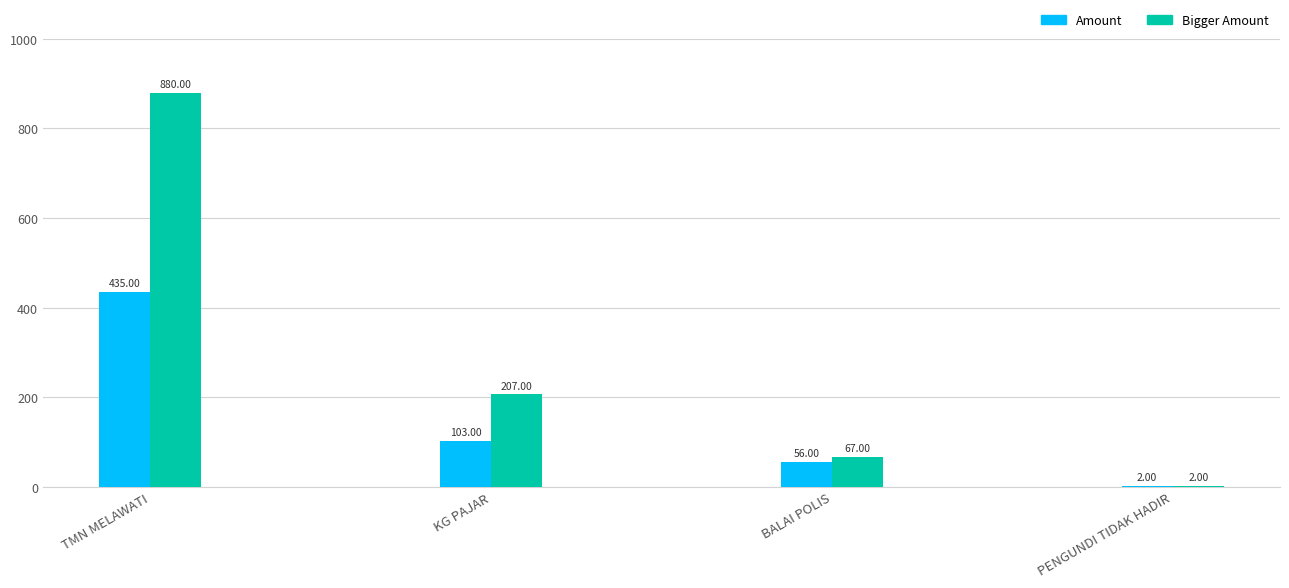

What are all the series names shown in the legend?

Amount, Bigger Amount